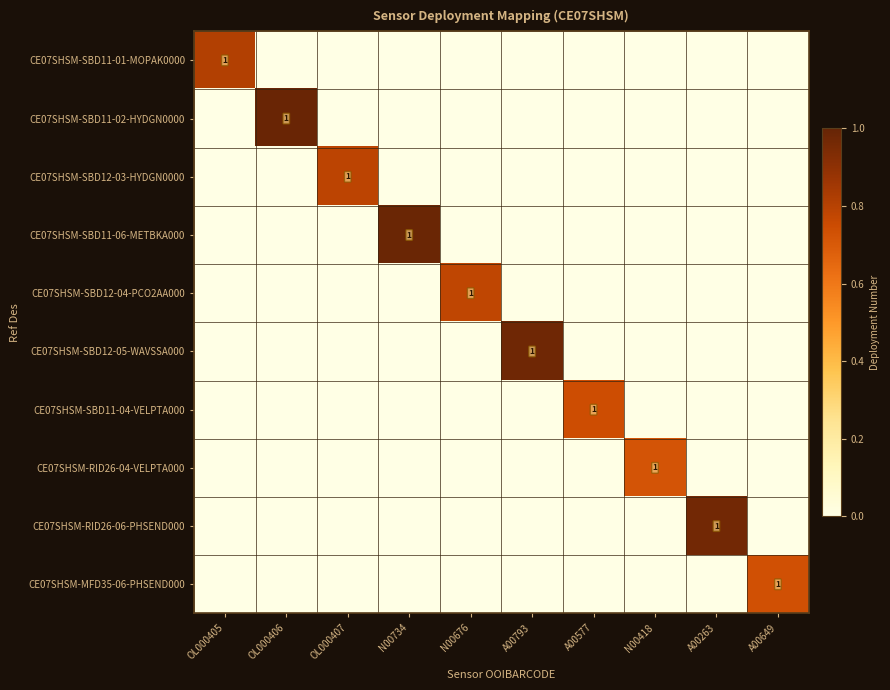

Is it true that CE07SHSM-MFD35-06-PHSEND000 equals 0.5 at OL000406?

False